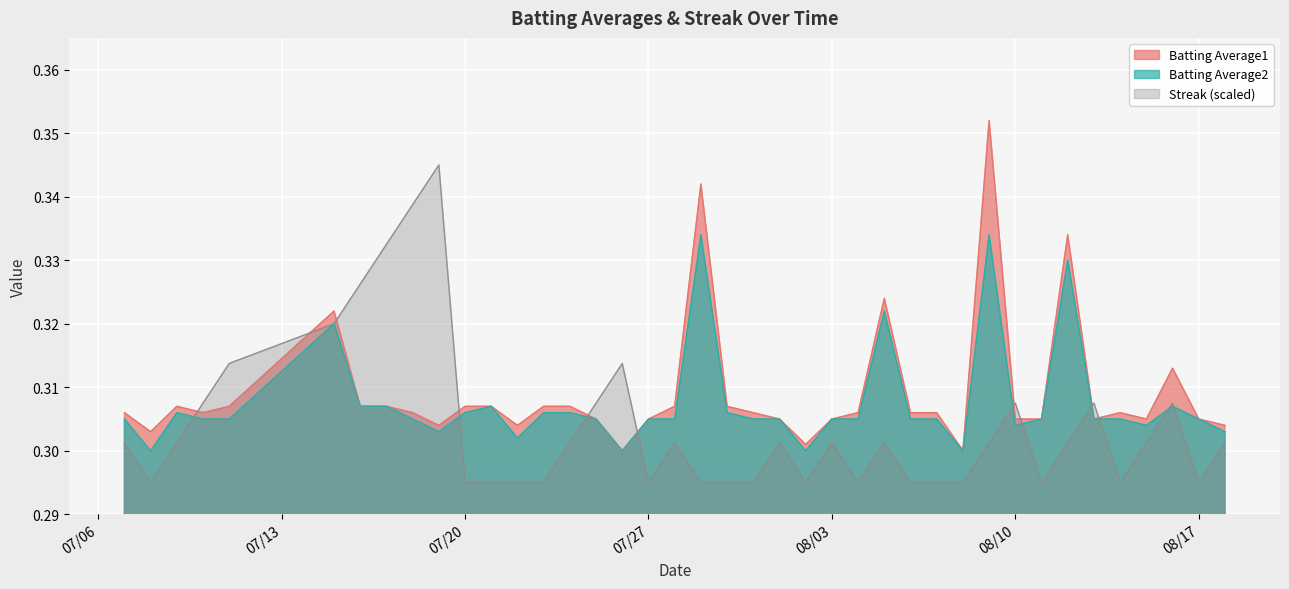

True or false: Batting Average1 and Batting Average2 intersect in this chart.

False